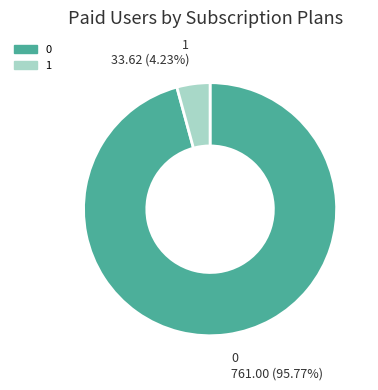

Rank the categories by value from lowest to highest.

1, 0